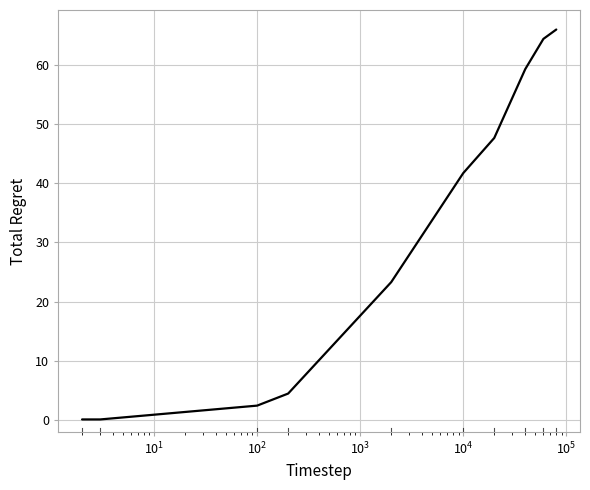

What is the difference between the maximum and minimum values?

65.8